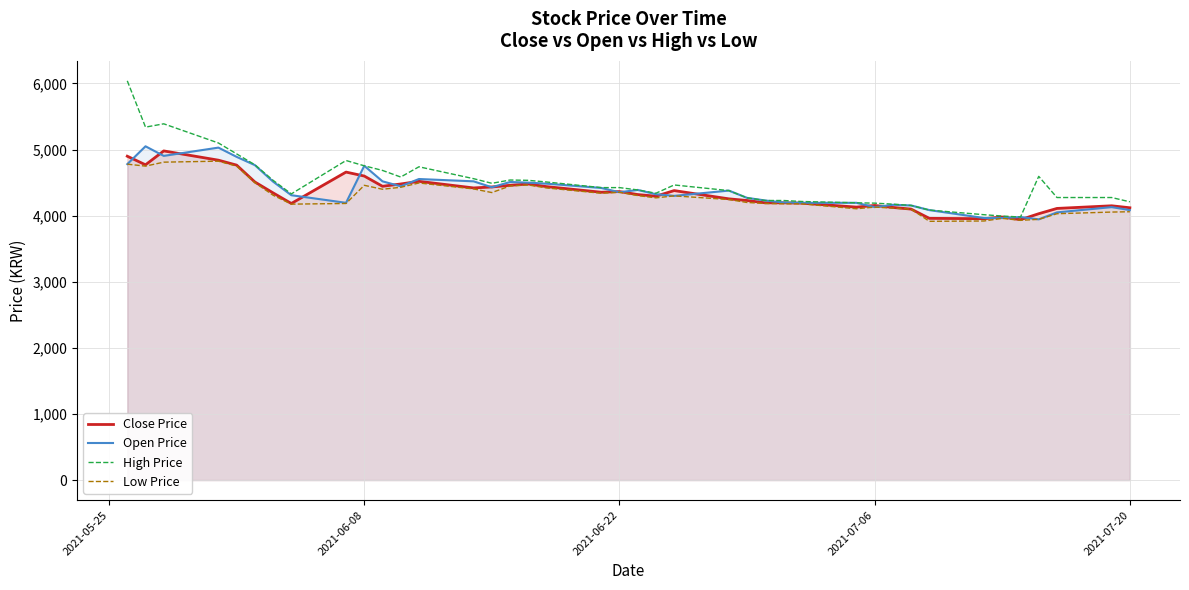

List the series in order of their peak value, lowest first.

Low Price, Close Price, Open Price, High Price